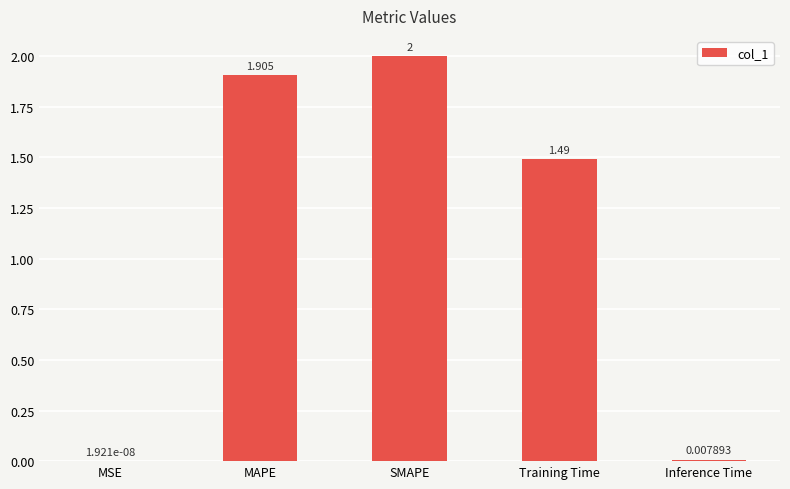

Which category has the highest value across all series?

SMAPE